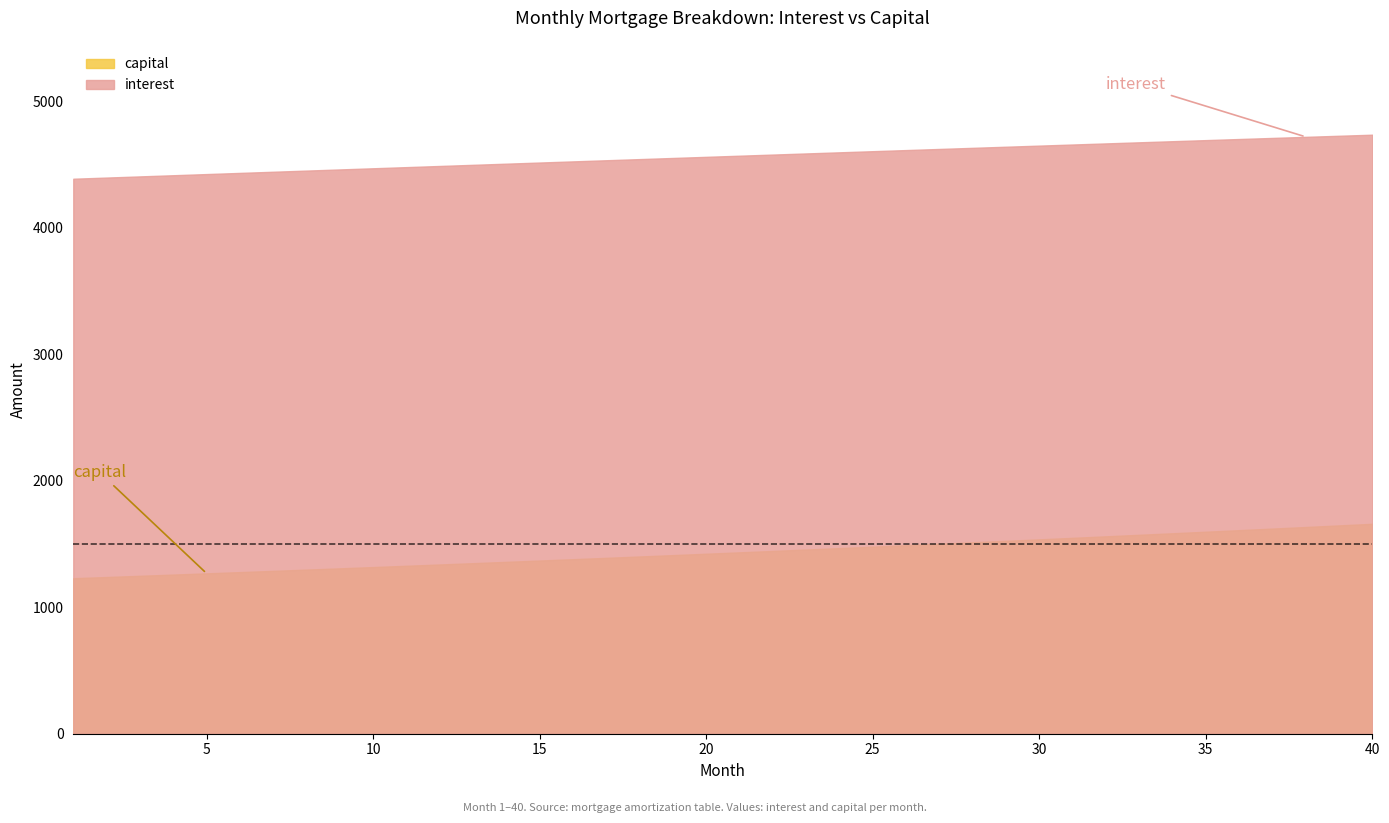

Reading left to right, extract all data points from this chart.

interest: 4389.6	4398.8	4408.0	4417.2	4426.4	4435.6	4444.8	4454.0	4463.1	4472.3	4481.4	4490.5	4499.6	4508.6	4517.7	4526.8	4535.8	4544.8	4553.8	4562.8	4571.7	4580.7	4589.6	4598.5	4607.4	4616.2	4625.1	4633.9	4642.7	4651.5	4660.2	4669.0	4677.7	4686.4	4695.0	4703.7	4712.3	4720.9	4729.4	4737.9
capital: 1230.1	1239.6	1249.2	1258.8	1268.5	1278.3	1288.2	1298.2	1308.2	1318.3	1328.5	1338.7	1349.1	1359.5	1370.0	1380.6	1391.2	1402.0	1412.8	1423.7	1434.7	1445.8	1457.0	1468.2	1479.5	1491.0	1502.5	1514.1	1525.8	1537.6	1549.4	1561.4	1573.5	1585.6	1597.9	1610.2	1622.6	1635.2	1647.8	1660.5